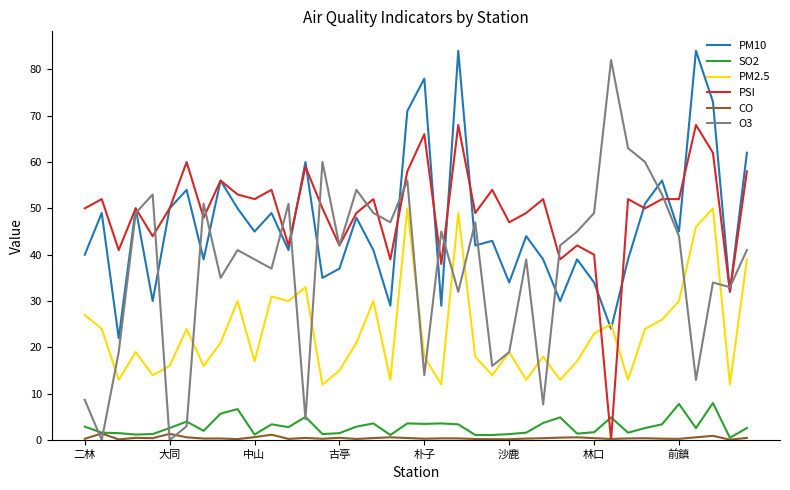

List the series in order of their peak value, highest first.

PM10, O3, PSI, PM2.5, SO2, CO